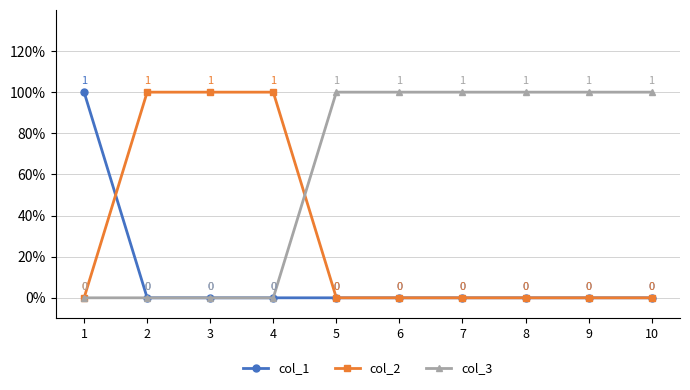

Is this an area chart (filled region under the line)?

No